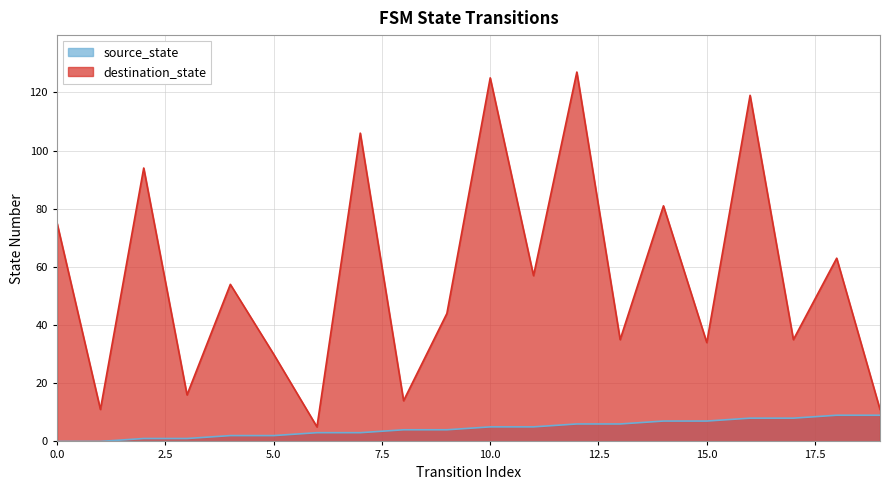

True or false: destination_state and source_state cross at least once.

False